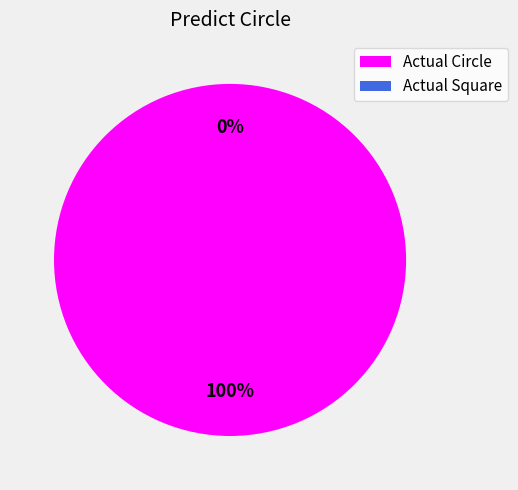

What portion of the pie excludes Actual Square?

100.0%